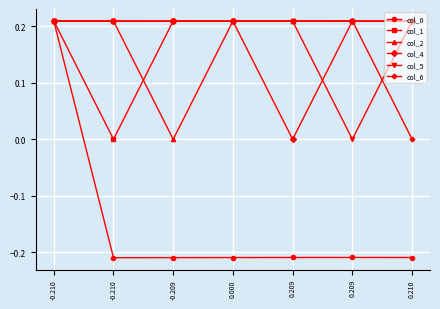

How many times do col_6 and col_2 cross each other?

2